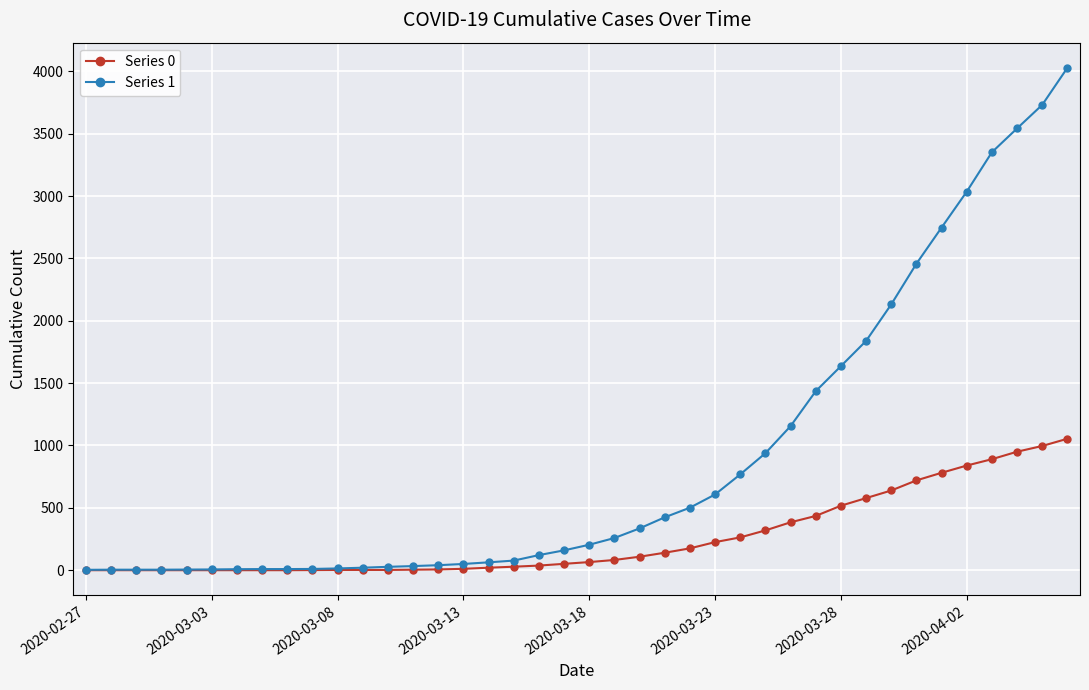

Which series has the widest spread of values?

Series 1